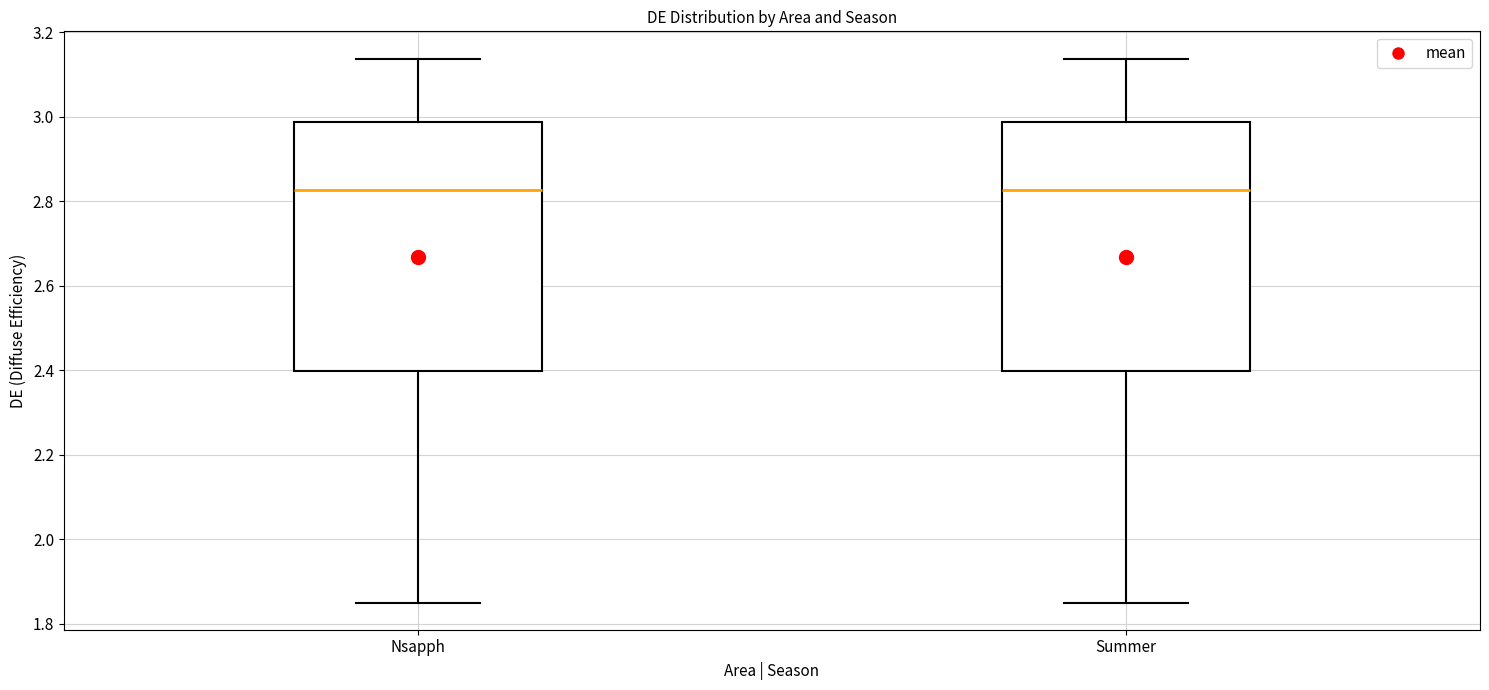

Reading left to right, read every box against the y-axis: the position of its median line, the range the box covers, and the ends of its whiskers. The values are not printed on the chart, so give them approximately, as read against the axis.

Nsapph: median 2.82, box 2.40 to 2.98, whiskers 1.86 to 3.14
Summer: median 2.82, box 2.40 to 2.98, whiskers 1.86 to 3.14